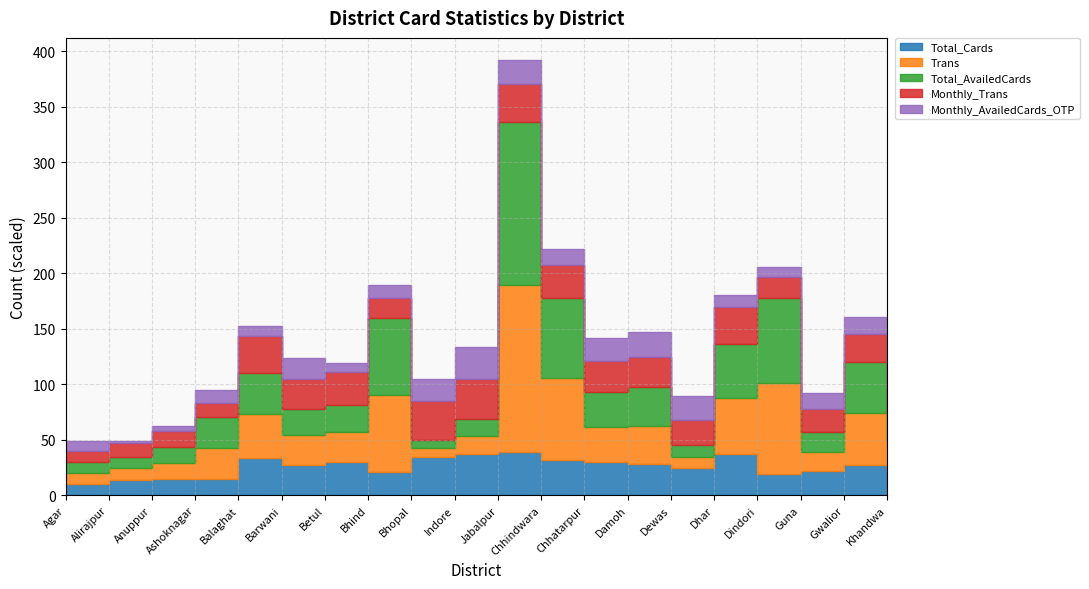

How many lines are shown in the chart?

5